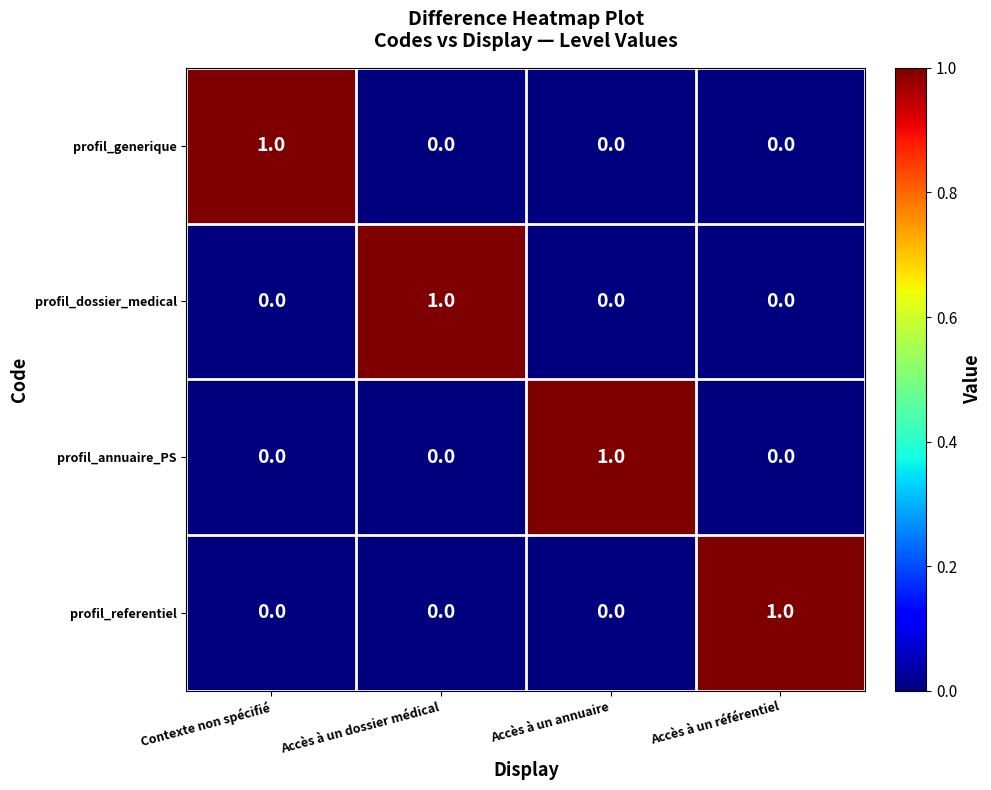

What is the difference between the highest and lowest values at Accès à un dossier médical?

1